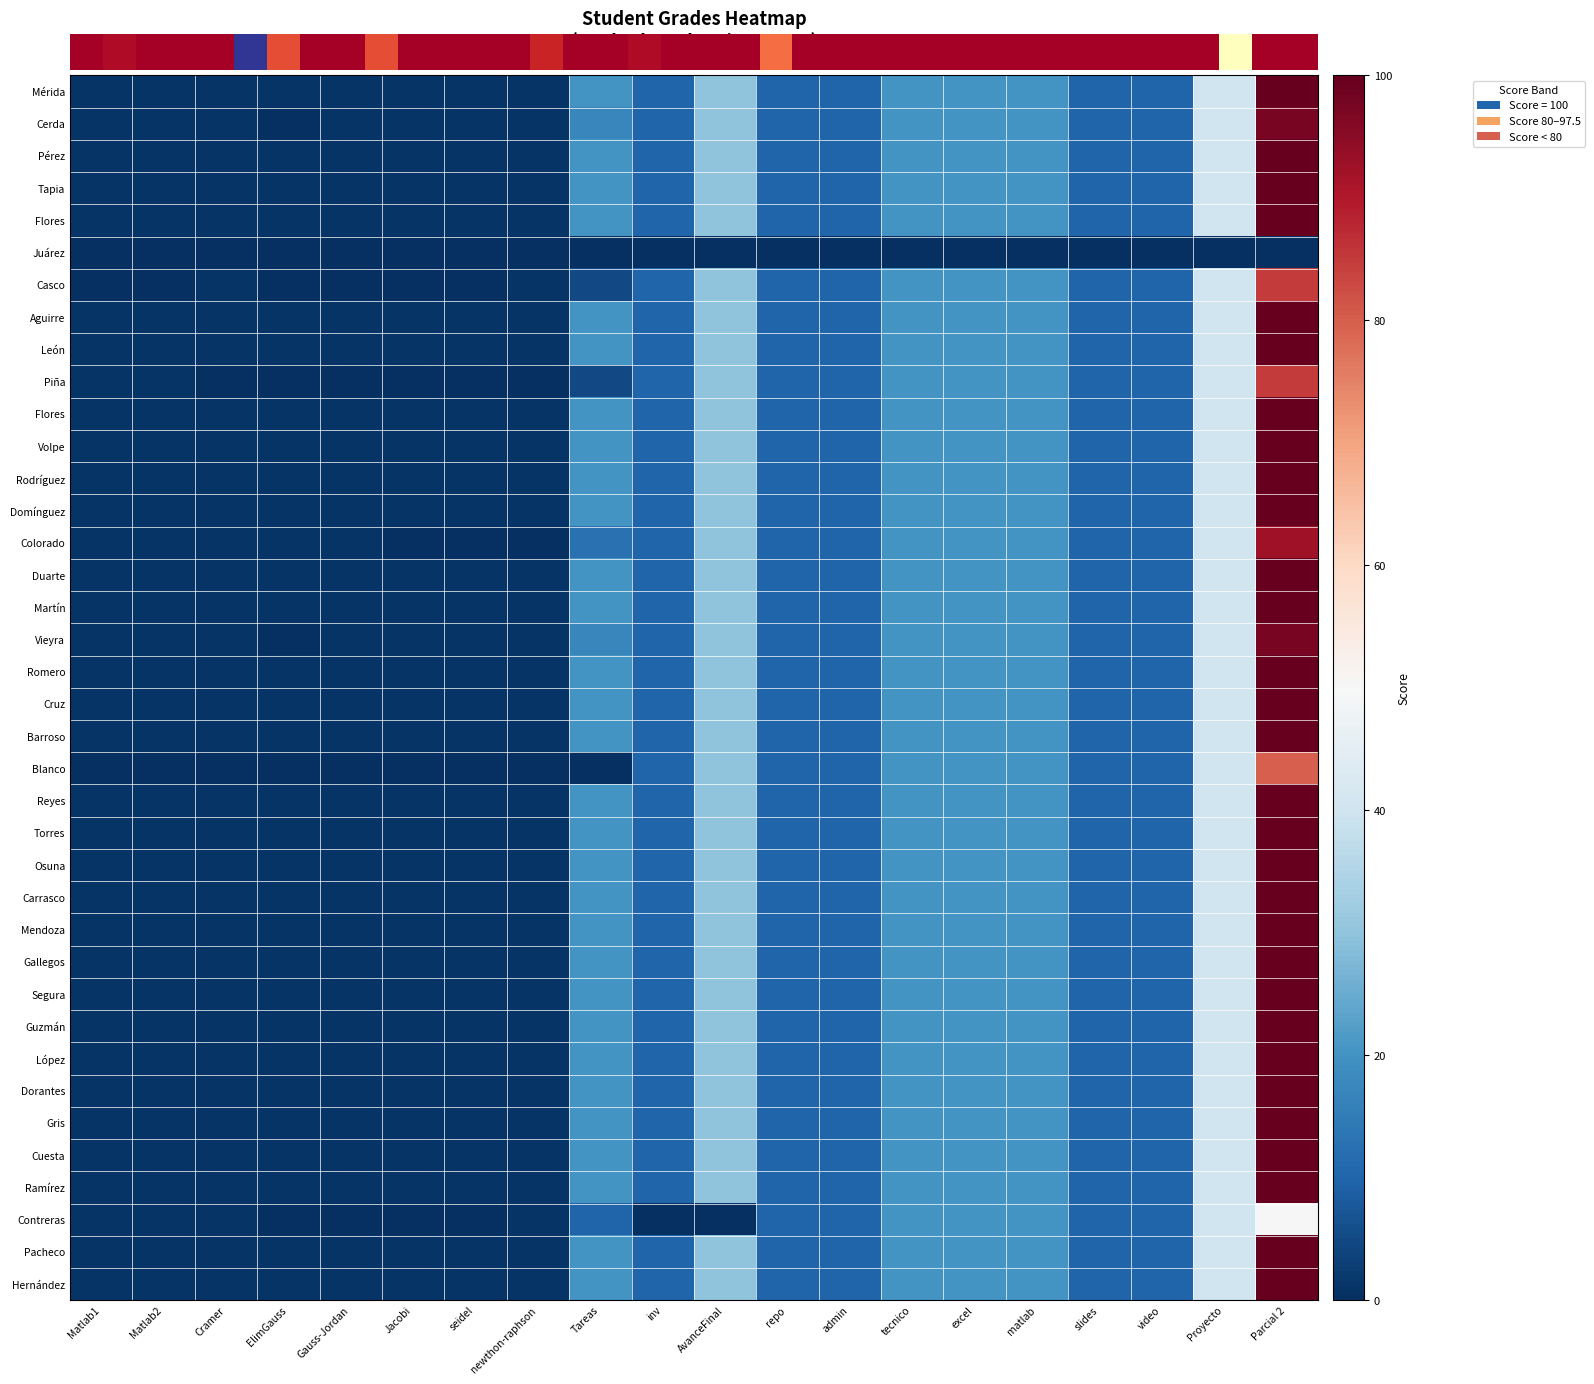

Reading left to right, transcribe all the data shown in this chart.

Estrella de Alhely Hernández Mérida: Matlab1=1.0	Matlab2=1.0	Cramer=1.0	ElimGauss=1.0	Gauss-Jordan=1.0	Jacobi=1.0	seidel=1.0	newthon-raphson=1.0	Tareas=20.0	inv=10.0	AvanceFinal=30.0	repo=10.0	admin=10.0	tecnico=20.0	excel=20.0	matlab=20.0	slides=10.0	video=10.0	Proyecto=40.0	Parcial 2=100.0
Miguel Angel García Cerda: Matlab1=1.0	Matlab2=1.0	Cramer=1.0	ElimGauss=0.0	Gauss-Jordan=1.0	Jacobi=1.0	seidel=1.0	newthon-raphson=1.0	Tareas=17.5	inv=10.0	AvanceFinal=30.0	repo=10.0	admin=10.0	tecnico=20.0	excel=20.0	matlab=20.0	slides=10.0	video=10.0	Proyecto=40.0	Parcial 2=97.5
Eric Zair Hernández Pérez: Matlab1=1.0	Matlab2=1.0	Cramer=1.0	ElimGauss=1.0	Gauss-Jordan=1.0	Jacobi=1.0	seidel=1.0	newthon-raphson=1.0	Tareas=20.0	inv=10.0	AvanceFinal=30.0	repo=10.0	admin=10.0	tecnico=20.0	excel=20.0	matlab=20.0	slides=10.0	video=10.0	Proyecto=40.0	Parcial 2=100.0
José Alberto Loranca Tapia: Matlab1=1.0	Matlab2=1.0	Cramer=1.0	ElimGauss=1.0	Gauss-Jordan=1.0	Jacobi=1.0	seidel=1.0	newthon-raphson=1.0	Tareas=20.0	inv=10.0	AvanceFinal=30.0	repo=10.0	admin=10.0	tecnico=20.0	excel=20.0	matlab=20.0	slides=10.0	video=10.0	Proyecto=40.0	Parcial 2=100.0
Carolina Cruz Flores: Matlab1=1.0	Matlab2=1.0	Cramer=1.0	ElimGauss=1.0	Gauss-Jordan=1.0	Jacobi=1.0	seidel=1.0	newthon-raphson=1.0	Tareas=20.0	inv=10.0	AvanceFinal=30.0	repo=10.0	admin=10.0	tecnico=20.0	excel=20.0	matlab=20.0	slides=10.0	video=10.0	Proyecto=40.0	Parcial 2=100.0
María Cristina Cordova Casco: Matlab1=0.0	Matlab2=0.0	Cramer=1.0	ElimGauss=0.0	Gauss-Jordan=0.0	Jacobi=0.0	seidel=0.0	newthon-raphson=1.0	Tareas=5.0	inv=10.0	AvanceFinal=30.0	repo=10.0	admin=10.0	tecnico=20.0	excel=20.0	matlab=20.0	slides=10.0	video=10.0	Proyecto=40.0	Parcial 2=85.0
Sebastián Valencia Aguirre: Matlab1=1.0	Matlab2=1.0	Cramer=1.0	ElimGauss=1.0	Gauss-Jordan=1.0	Jacobi=1.0	seidel=1.0	newthon-raphson=1.0	Tareas=20.0	inv=10.0	AvanceFinal=30.0	repo=10.0	admin=10.0	tecnico=20.0	excel=20.0	matlab=20.0	slides=10.0	video=10.0	Proyecto=40.0	Parcial 2=100.0
Carlos Antonio Gómez De León: Matlab1=1.0	Matlab2=1.0	Cramer=1.0	ElimGauss=1.0	Gauss-Jordan=1.0	Jacobi=1.0	seidel=1.0	newthon-raphson=1.0	Tareas=20.0	inv=10.0	AvanceFinal=30.0	repo=10.0	admin=10.0	tecnico=20.0	excel=20.0	matlab=20.0	slides=10.0	video=10.0	Proyecto=40.0	Parcial 2=100.0
Luis Fernando Luévano Piña: Matlab1=1.0	Matlab2=1.0	Cramer=0.0	ElimGauss=0.0	Gauss-Jordan=0.0	Jacobi=0.0	seidel=0.0	newthon-raphson=0.0	Tareas=5.0	inv=10.0	AvanceFinal=30.0	repo=10.0	admin=10.0	tecnico=20.0	excel=20.0	matlab=20.0	slides=10.0	video=10.0	Proyecto=40.0	Parcial 2=85.0
Andrea del Pilar Bayo Flores: Matlab1=1.0	Matlab2=1.0	Cramer=1.0	ElimGauss=1.0	Gauss-Jordan=1.0	Jacobi=1.0	seidel=1.0	newthon-raphson=1.0	Tareas=20.0	inv=10.0	AvanceFinal=30.0	repo=10.0	admin=10.0	tecnico=20.0	excel=20.0	matlab=20.0	slides=10.0	video=10.0	Proyecto=40.0	Parcial 2=100.0
José Antonio Padilla Volpe: Matlab1=1.0	Matlab2=1.0	Cramer=1.0	ElimGauss=1.0	Gauss-Jordan=1.0	Jacobi=1.0	seidel=1.0	newthon-raphson=1.0	Tareas=20.0	inv=10.0	AvanceFinal=30.0	repo=10.0	admin=10.0	tecnico=20.0	excel=20.0	matlab=20.0	slides=10.0	video=10.0	Proyecto=40.0	Parcial 2=100.0
Wendy Catherine Bárcenas Rodríguez: Matlab1=1.0	Matlab2=1.0	Cramer=1.0	ElimGauss=1.0	Gauss-Jordan=1.0	Jacobi=1.0	seidel=1.0	newthon-raphson=1.0	Tareas=20.0	inv=10.0	AvanceFinal=30.0	repo=10.0	admin=10.0	tecnico=20.0	excel=20.0	matlab=20.0	slides=10.0	video=10.0	Proyecto=40.0	Parcial 2=100.0
Ian Calhy Vázquez Domínguez: Matlab1=1.0	Matlab2=1.0	Cramer=1.0	ElimGauss=1.0	Gauss-Jordan=1.0	Jacobi=1.0	seidel=1.0	newthon-raphson=1.0	Tareas=20.0	inv=10.0	AvanceFinal=30.0	repo=10.0	admin=10.0	tecnico=20.0	excel=20.0	matlab=20.0	slides=10.0	video=10.0	Proyecto=40.0	Parcial 2=100.0
Alejandro Cruz Colorado: Matlab1=1.0	Matlab2=1.0	Cramer=1.0	ElimGauss=1.0	Gauss-Jordan=1.0	Jacobi=0.0	seidel=0.0	newthon-raphson=0.0	Tareas=12.5	inv=10.0	AvanceFinal=30.0	repo=10.0	admin=10.0	tecnico=20.0	excel=20.0	matlab=20.0	slides=10.0	video=10.0	Proyecto=40.0	Parcial 2=92.5
Luis Fernando Urrea Duarte: Matlab1=1.0	Matlab2=1.0	Cramer=1.0	ElimGauss=1.0	Gauss-Jordan=1.0	Jacobi=1.0	seidel=1.0	newthon-raphson=1.0	Tareas=20.0	inv=10.0	AvanceFinal=30.0	repo=10.0	admin=10.0	tecnico=20.0	excel=20.0	matlab=20.0	slides=10.0	video=10.0	Proyecto=40.0	Parcial 2=100.0
Jocelyn Vázquez San Martín: Matlab1=1.0	Matlab2=1.0	Cramer=1.0	ElimGauss=1.0	Gauss-Jordan=1.0	Jacobi=1.0	seidel=1.0	newthon-raphson=1.0	Tareas=20.0	inv=10.0	AvanceFinal=30.0	repo=10.0	admin=10.0	tecnico=20.0	excel=20.0	matlab=20.0	slides=10.0	video=10.0	Proyecto=40.0	Parcial 2=100.0
Miguel Ángel López Vieyra: Matlab1=1.0	Matlab2=1.0	Cramer=1.0	ElimGauss=0.0	Gauss-Jordan=1.0	Jacobi=1.0	seidel=1.0	newthon-raphson=1.0	Tareas=17.5	inv=10.0	AvanceFinal=30.0	repo=10.0	admin=10.0	tecnico=20.0	excel=20.0	matlab=20.0	slides=10.0	video=10.0	Proyecto=40.0	Parcial 2=97.5
María José Del Río Romero: Matlab1=1.0	Matlab2=1.0	Cramer=1.0	ElimGauss=1.0	Gauss-Jordan=1.0	Jacobi=1.0	seidel=1.0	newthon-raphson=1.0	Tareas=20.0	inv=10.0	AvanceFinal=30.0	repo=10.0	admin=10.0	tecnico=20.0	excel=20.0	matlab=20.0	slides=10.0	video=10.0	Proyecto=40.0	Parcial 2=100.0
Edgar Cano Cruz: Matlab1=1.0	Matlab2=1.0	Cramer=1.0	ElimGauss=1.0	Gauss-Jordan=1.0	Jacobi=1.0	seidel=1.0	newthon-raphson=1.0	Tareas=20.0	inv=10.0	AvanceFinal=30.0	repo=10.0	admin=10.0	tecnico=20.0	excel=20.0	matlab=20.0	slides=10.0	video=10.0	Proyecto=40.0	Parcial 2=100.0
Julio Aymerich Barroso: Matlab1=1.0	Matlab2=1.0	Cramer=1.0	ElimGauss=1.0	Gauss-Jordan=1.0	Jacobi=1.0	seidel=1.0	newthon-raphson=1.0	Tareas=20.0	inv=10.0	AvanceFinal=30.0	repo=10.0	admin=10.0	tecnico=20.0	excel=20.0	matlab=20.0	slides=10.0	video=10.0	Proyecto=40.0	Parcial 2=100.0
Edgar Daniel Pazos Blanco: Matlab1=0.0	Matlab2=0.0	Cramer=0.0	ElimGauss=0.0	Gauss-Jordan=0.0	Jacobi=0.0	seidel=0.0	newthon-raphson=0.0	Tareas=0.0	inv=10.0	AvanceFinal=30.0	repo=10.0	admin=10.0	tecnico=20.0	excel=20.0	matlab=20.0	slides=10.0	video=10.0	Proyecto=40.0	Parcial 2=80.0
Dimani Guadalupe Tlelo Reyes: Matlab1=1.0	Matlab2=1.0	Cramer=1.0	ElimGauss=1.0	Gauss-Jordan=1.0	Jacobi=1.0	seidel=1.0	newthon-raphson=1.0	Tareas=20.0	inv=10.0	AvanceFinal=30.0	repo=10.0	admin=10.0	tecnico=20.0	excel=20.0	matlab=20.0	slides=10.0	video=10.0	Proyecto=40.0	Parcial 2=100.0
Alejandro Velázquez Torres: Matlab1=1.0	Matlab2=1.0	Cramer=1.0	ElimGauss=1.0	Gauss-Jordan=1.0	Jacobi=1.0	seidel=1.0	newthon-raphson=1.0	Tareas=20.0	inv=10.0	AvanceFinal=30.0	repo=10.0	admin=10.0	tecnico=20.0	excel=20.0	matlab=20.0	slides=10.0	video=10.0	Proyecto=40.0	Parcial 2=100.0
Sergio David Martínez Osuna: Matlab1=1.0	Matlab2=1.0	Cramer=1.0	ElimGauss=1.0	Gauss-Jordan=1.0	Jacobi=1.0	seidel=1.0	newthon-raphson=1.0	Tareas=20.0	inv=10.0	AvanceFinal=30.0	repo=10.0	admin=10.0	tecnico=20.0	excel=20.0	matlab=20.0	slides=10.0	video=10.0	Proyecto=40.0	Parcial 2=100.0
Óscar Francisco López Carrasco: Matlab1=1.0	Matlab2=1.0	Cramer=1.0	ElimGauss=1.0	Gauss-Jordan=1.0	Jacobi=1.0	seidel=1.0	newthon-raphson=1.0	Tareas=20.0	inv=10.0	AvanceFinal=30.0	repo=10.0	admin=10.0	tecnico=20.0	excel=20.0	matlab=20.0	slides=10.0	video=10.0	Proyecto=40.0	Parcial 2=100.0
Eduardo Flores Mendoza: Matlab1=1.0	Matlab2=1.0	Cramer=1.0	ElimGauss=1.0	Gauss-Jordan=1.0	Jacobi=1.0	seidel=1.0	newthon-raphson=1.0	Tareas=20.0	inv=10.0	AvanceFinal=30.0	repo=10.0	admin=10.0	tecnico=20.0	excel=20.0	matlab=20.0	slides=10.0	video=10.0	Proyecto=40.0	Parcial 2=100.0
Valeria Sofía Pérez Gallegos: Matlab1=1.0	Matlab2=1.0	Cramer=1.0	ElimGauss=1.0	Gauss-Jordan=1.0	Jacobi=1.0	seidel=1.0	newthon-raphson=1.0	Tareas=20.0	inv=10.0	AvanceFinal=30.0	repo=10.0	admin=10.0	tecnico=20.0	excel=20.0	matlab=20.0	slides=10.0	video=10.0	Proyecto=40.0	Parcial 2=100.0
Angel Molina Segura: Matlab1=1.0	Matlab2=1.0	Cramer=1.0	ElimGauss=1.0	Gauss-Jordan=1.0	Jacobi=1.0	seidel=1.0	newthon-raphson=1.0	Tareas=20.0	inv=10.0	AvanceFinal=30.0	repo=10.0	admin=10.0	tecnico=20.0	excel=20.0	matlab=20.0	slides=10.0	video=10.0	Proyecto=40.0	Parcial 2=100.0
Alejandra Martínez Guzmán: Matlab1=1.0	Matlab2=1.0	Cramer=1.0	ElimGauss=1.0	Gauss-Jordan=1.0	Jacobi=1.0	seidel=1.0	newthon-raphson=1.0	Tareas=20.0	inv=10.0	AvanceFinal=30.0	repo=10.0	admin=10.0	tecnico=20.0	excel=20.0	matlab=20.0	slides=10.0	video=10.0	Proyecto=40.0	Parcial 2=100.0
Elliot Axel Velázquez López: Matlab1=1.0	Matlab2=1.0	Cramer=1.0	ElimGauss=1.0	Gauss-Jordan=1.0	Jacobi=1.0	seidel=1.0	newthon-raphson=1.0	Tareas=20.0	inv=10.0	AvanceFinal=30.0	repo=10.0	admin=10.0	tecnico=20.0	excel=20.0	matlab=20.0	slides=10.0	video=10.0	Proyecto=40.0	Parcial 2=100.0
Irma Aurora García Dorantes: Matlab1=1.0	Matlab2=1.0	Cramer=1.0	ElimGauss=1.0	Gauss-Jordan=1.0	Jacobi=1.0	seidel=1.0	newthon-raphson=1.0	Tareas=20.0	inv=10.0	AvanceFinal=30.0	repo=10.0	admin=10.0	tecnico=20.0	excel=20.0	matlab=20.0	slides=10.0	video=10.0	Proyecto=40.0	Parcial 2=100.0
Andrea Muñoz Gris: Matlab1=1.0	Matlab2=1.0	Cramer=1.0	ElimGauss=1.0	Gauss-Jordan=1.0	Jacobi=1.0	seidel=1.0	newthon-raphson=1.0	Tareas=20.0	inv=10.0	AvanceFinal=30.0	repo=10.0	admin=10.0	tecnico=20.0	excel=20.0	matlab=20.0	slides=10.0	video=10.0	Proyecto=40.0	Parcial 2=100.0
Alexis Romero Cuesta: Matlab1=1.0	Matlab2=1.0	Cramer=1.0	ElimGauss=1.0	Gauss-Jordan=1.0	Jacobi=1.0	seidel=1.0	newthon-raphson=1.0	Tareas=20.0	inv=10.0	AvanceFinal=30.0	repo=10.0	admin=10.0	tecnico=20.0	excel=20.0	matlab=20.0	slides=10.0	video=10.0	Proyecto=40.0	Parcial 2=100.0
Leonel Grande Ramírez: Matlab1=1.0	Matlab2=1.0	Cramer=1.0	ElimGauss=1.0	Gauss-Jordan=1.0	Jacobi=1.0	seidel=1.0	newthon-raphson=1.0	Tareas=20.0	inv=10.0	AvanceFinal=30.0	repo=10.0	admin=10.0	tecnico=20.0	excel=20.0	matlab=20.0	slides=10.0	video=10.0	Proyecto=40.0	Parcial 2=100.0
Héctor Rodrigo Hernández Contreras: Matlab1=1.0	Matlab2=1.0	Cramer=1.0	ElimGauss=0.0	Gauss-Jordan=0.0	Jacobi=0.0	seidel=0.0	newthon-raphson=1.0	Tareas=10.0	inv=0.0	AvanceFinal=0.0	repo=10.0	admin=10.0	tecnico=20.0	excel=20.0	matlab=20.0	slides=10.0	video=10.0	Proyecto=40.0	Parcial 2=50.0
Ariadna Julissa Ramírez Pacheco: Matlab1=1.0	Matlab2=1.0	Cramer=1.0	ElimGauss=1.0	Gauss-Jordan=1.0	Jacobi=1.0	seidel=1.0	newthon-raphson=1.0	Tareas=20.0	inv=10.0	AvanceFinal=30.0	repo=10.0	admin=10.0	tecnico=20.0	excel=20.0	matlab=20.0	slides=10.0	video=10.0	Proyecto=40.0	Parcial 2=100.0
Teresa Celina Tecalco Hernández: Matlab1=1.0	Matlab2=1.0	Cramer=1.0	ElimGauss=1.0	Gauss-Jordan=1.0	Jacobi=1.0	seidel=1.0	newthon-raphson=1.0	Tareas=20.0	inv=10.0	AvanceFinal=30.0	repo=10.0	admin=10.0	tecnico=20.0	excel=20.0	matlab=20.0	slides=10.0	video=10.0	Proyecto=40.0	Parcial 2=100.0